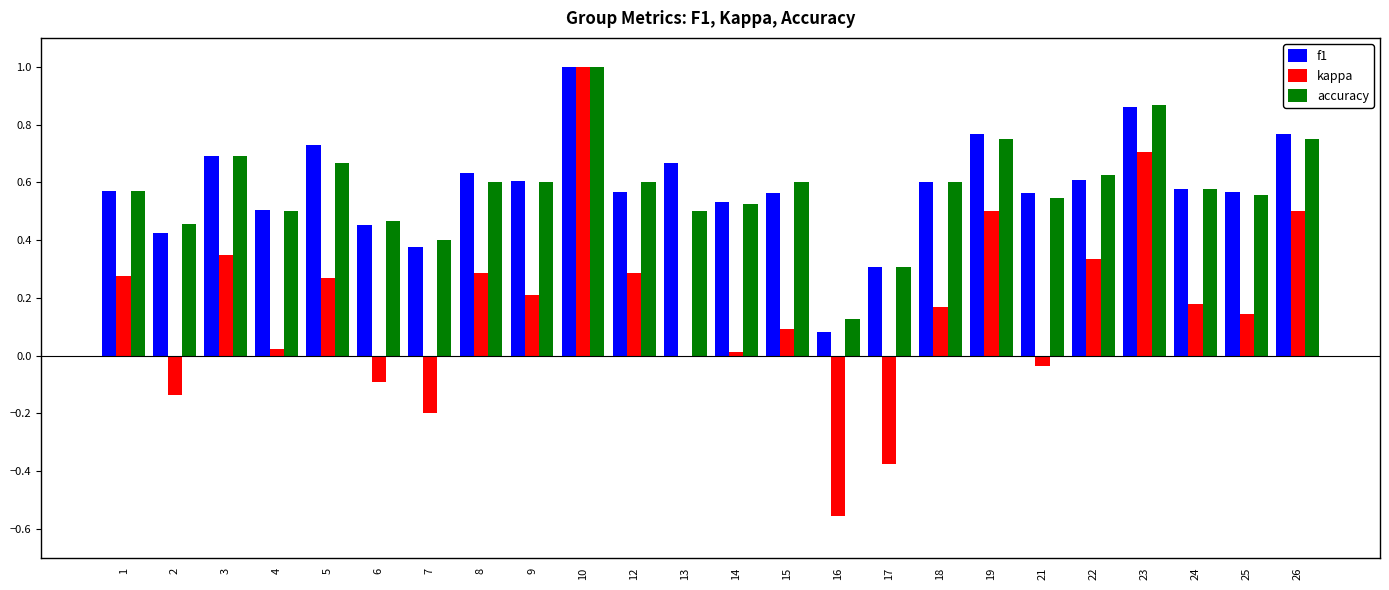

What is the sum of all accuracy values?

13.9